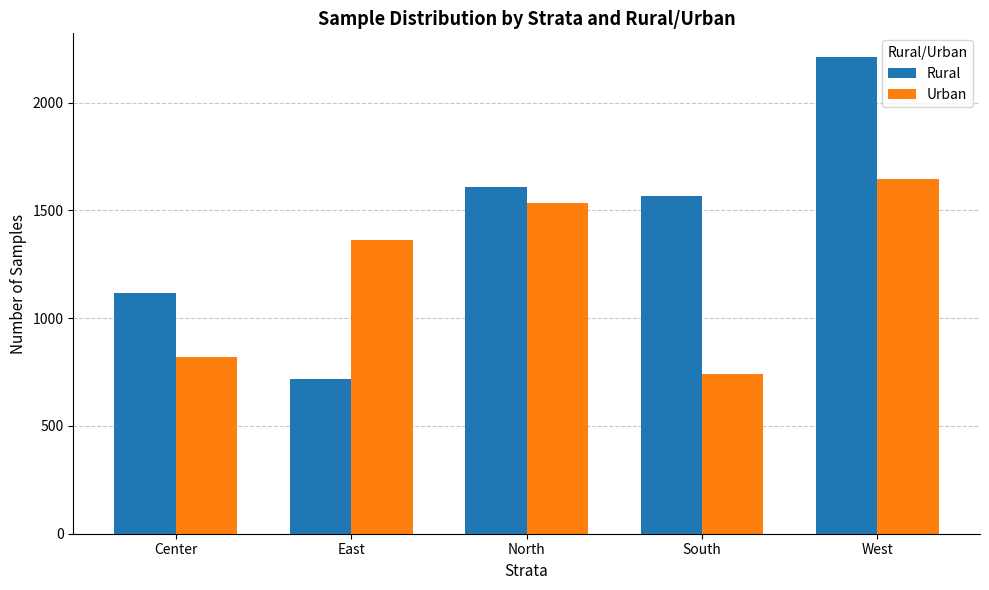

What is the difference between the Urban values at South and East?

624